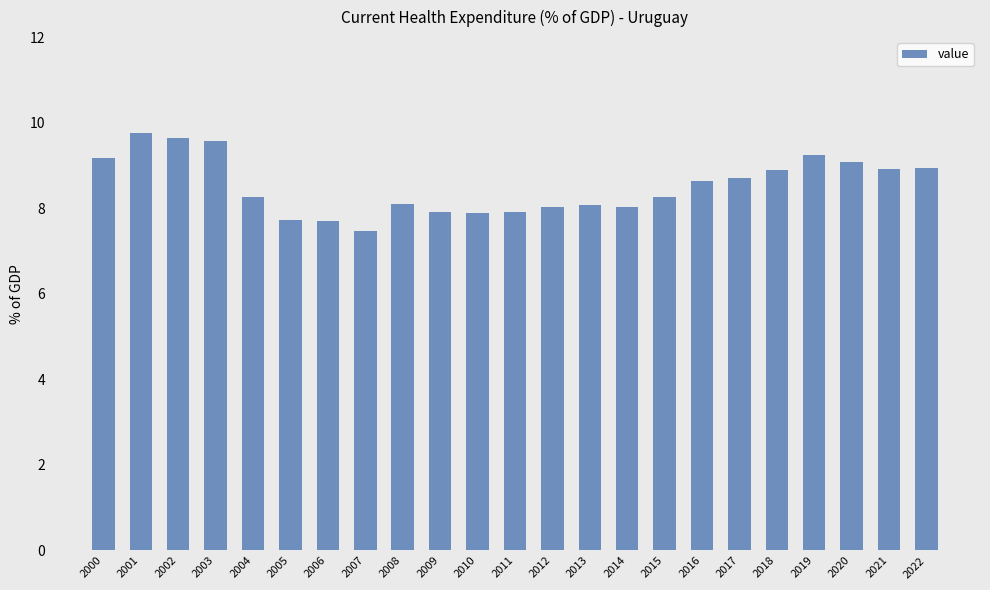

What is the average value?

8.5